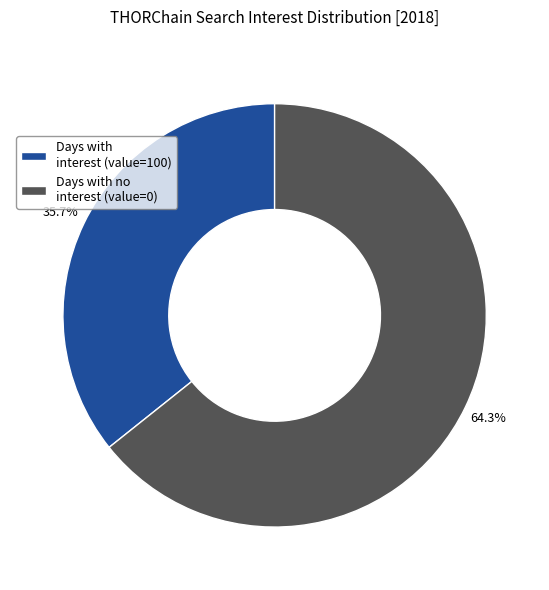

Approximately how many times larger is the value at Days with interest (value=100) compared to Days with no interest (value=0)?

0.6